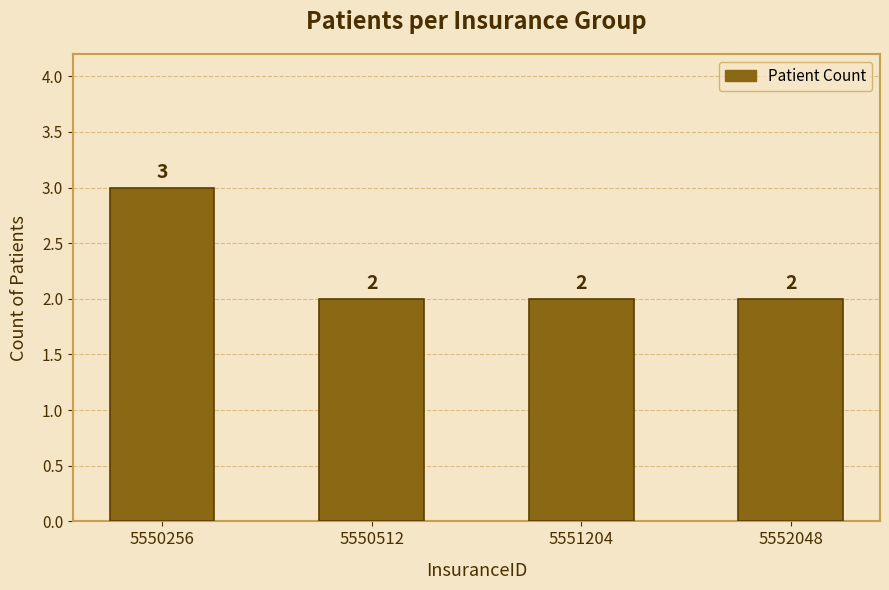

What is the sum of all values?

9